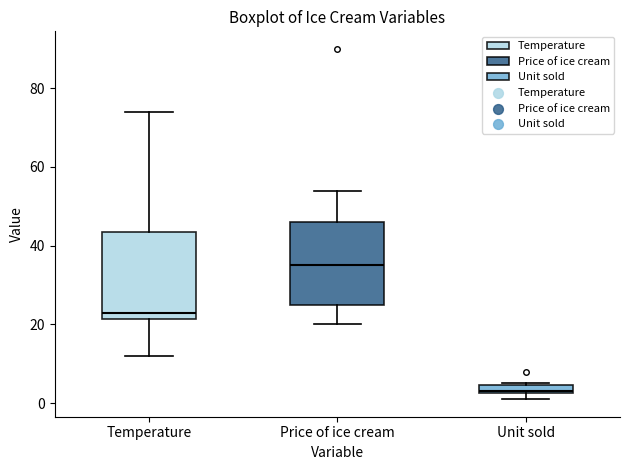

Which box has the highest median line?

Price of ice cream